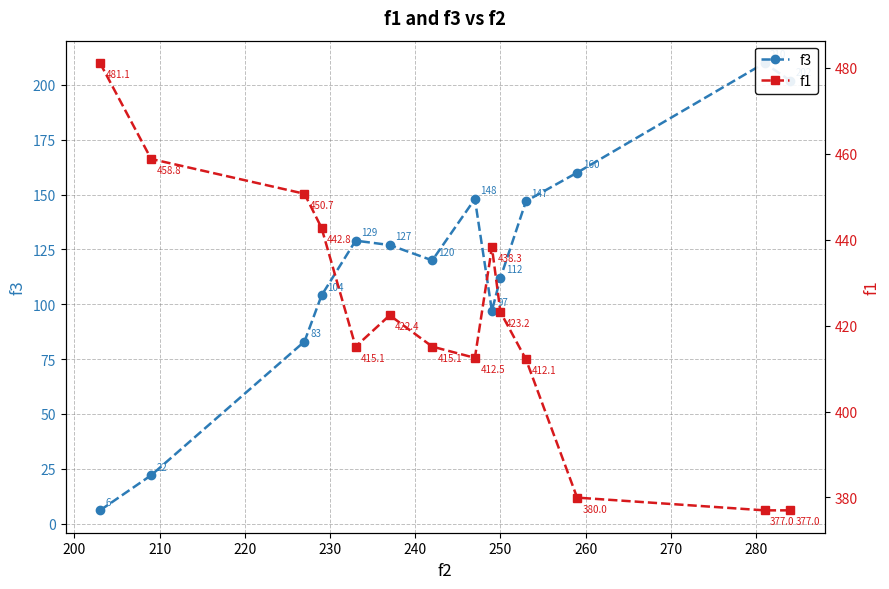

Rank the series by their maximum value, from highest to lowest.

f1, f3